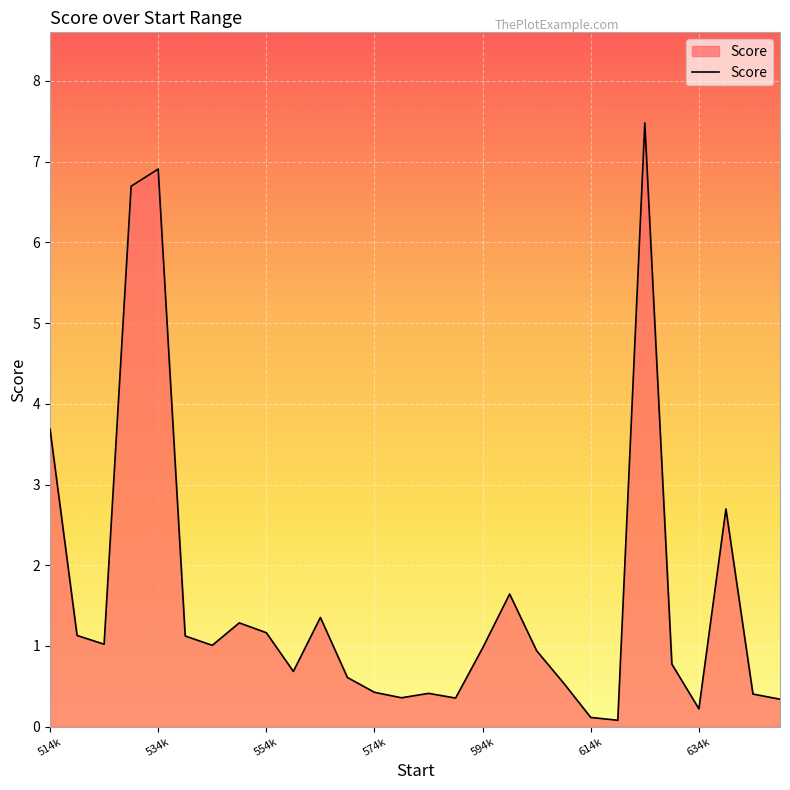

What is the maximum value shown in the chart?

7.5